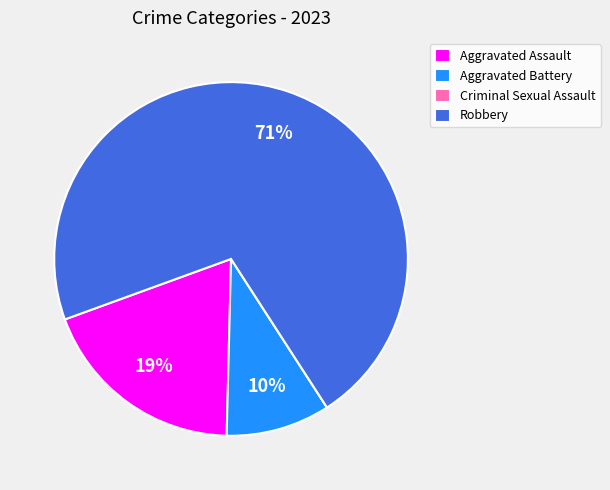

Which slice is the largest?

Robbery